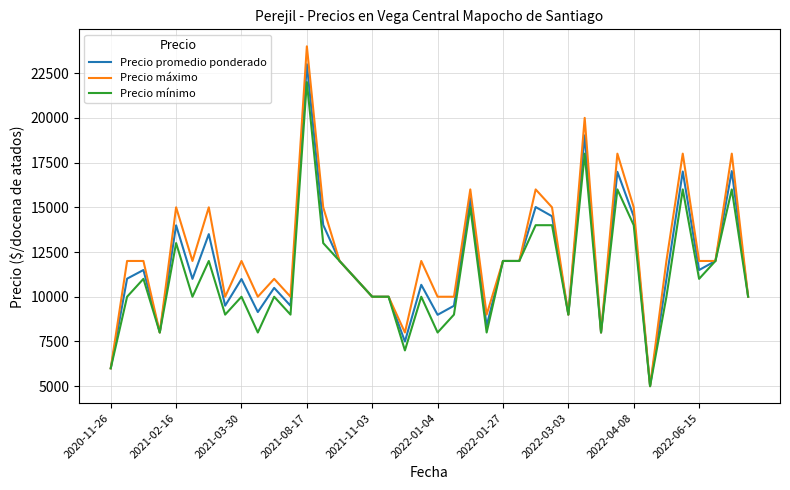

How many categories are shown in the chart?

40